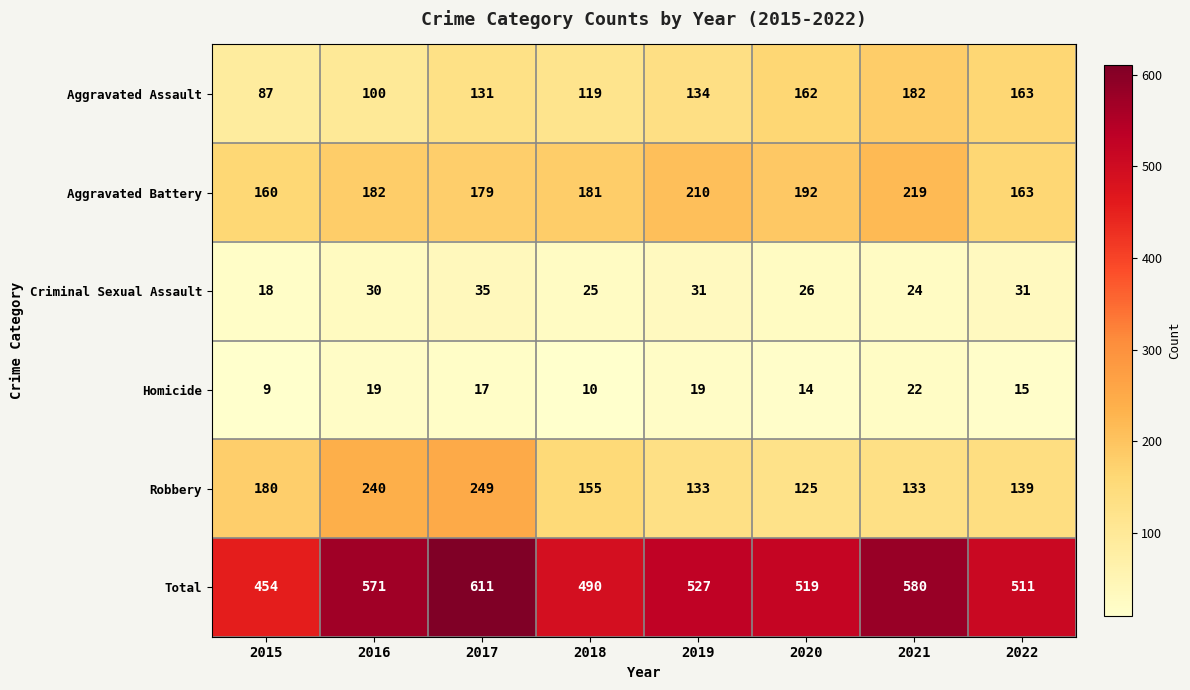

What is the maximum value shown in the chart?

611